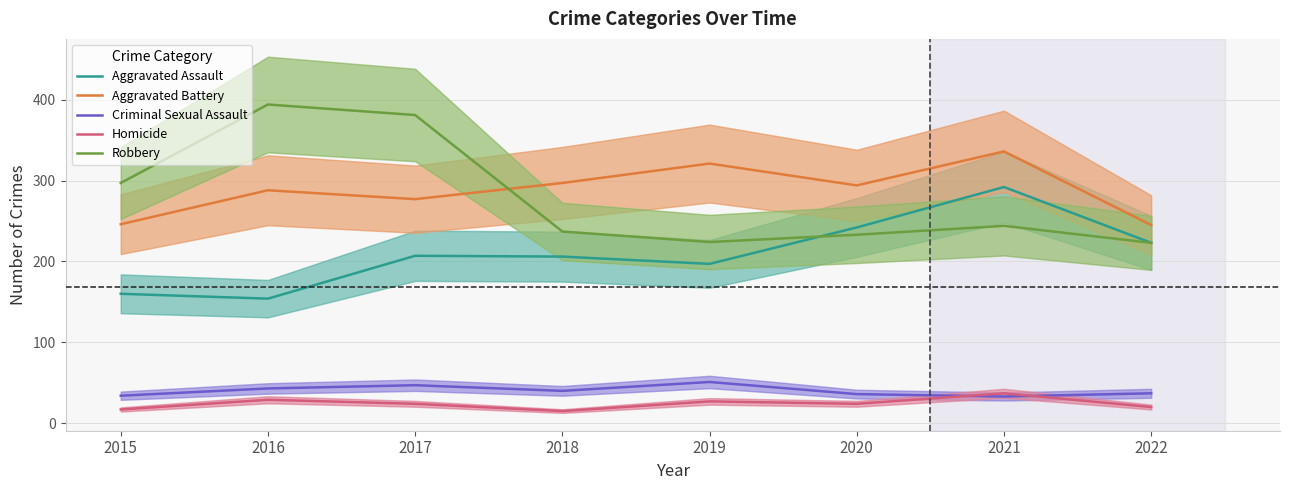

Which category has the lowest value in the Aggravated Battery series?

2022